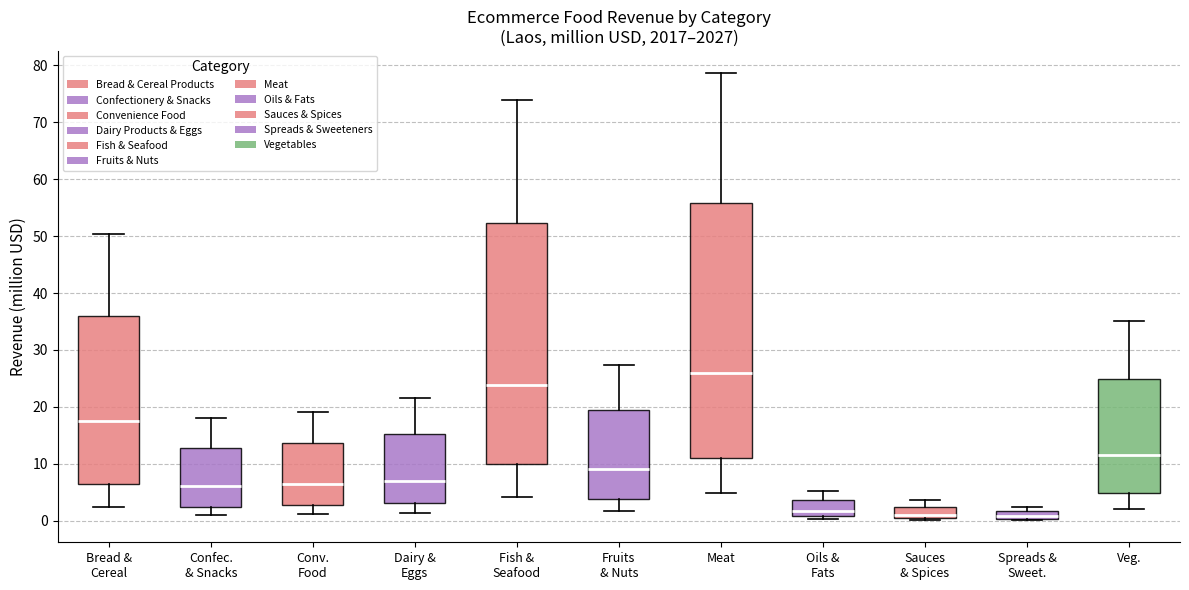

Which box is the tallest, from its lower edge to its upper edge?

Meat